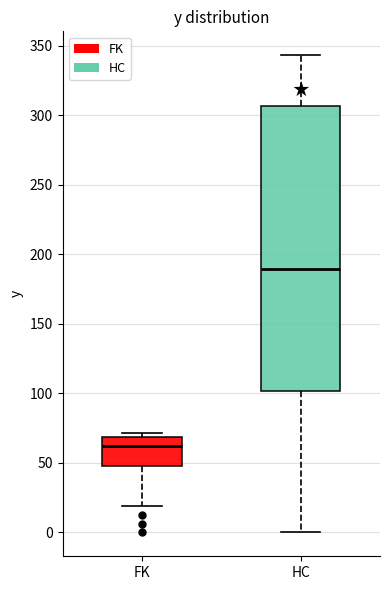

Reading left to right, read every box against the y-axis: the position of its median line, the range the box covers, and the ends of its whiskers. The values are not printed on the chart, so give them approximately, as read against the axis.

FK: median 60, box 50 to 70, whiskers 20 to 70 (just above the box's upper edge)
HC: median 190, box 100 to 305, whiskers 0 to 345